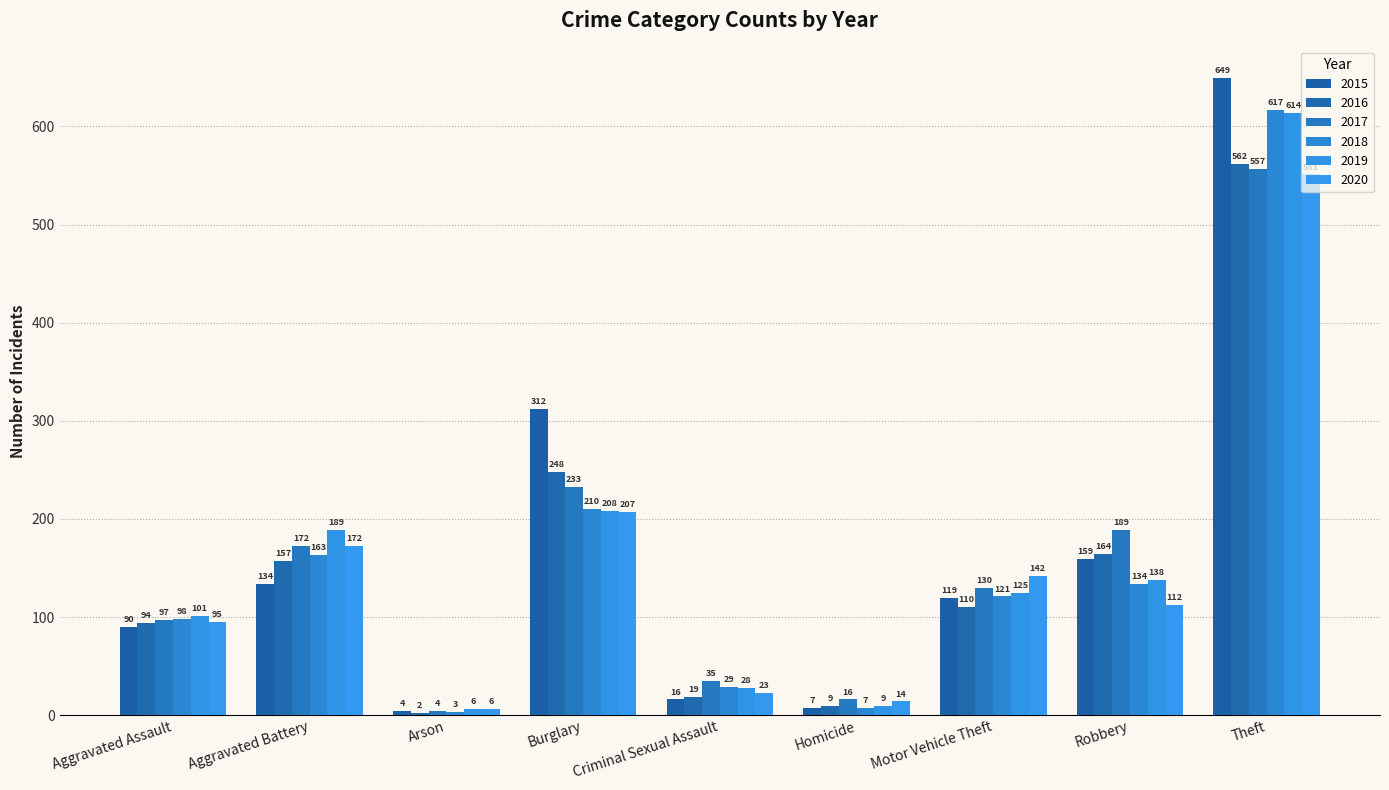

How many groups of bars are there?

9